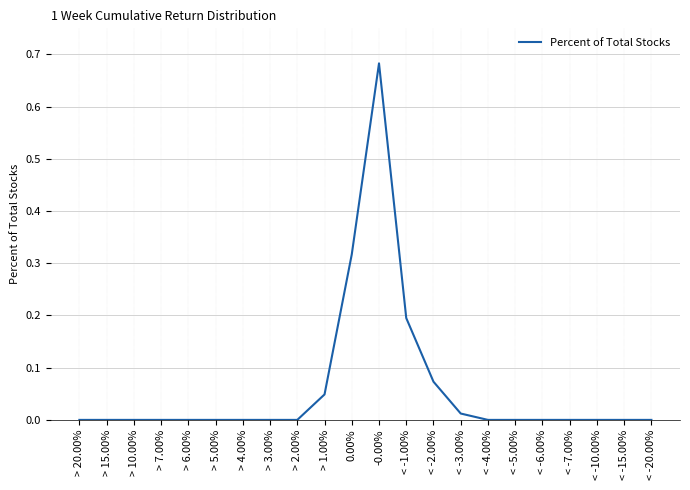

The chart shows a value of 0.0 at < -2.00%. True or false?

False